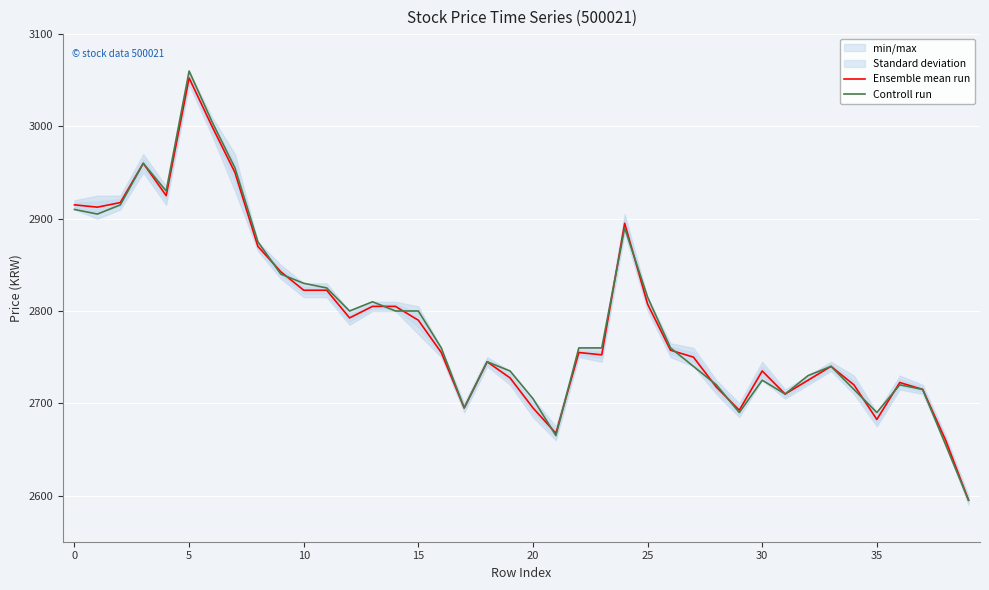

At which label does Ensemble mean run first exceed 2755?

0